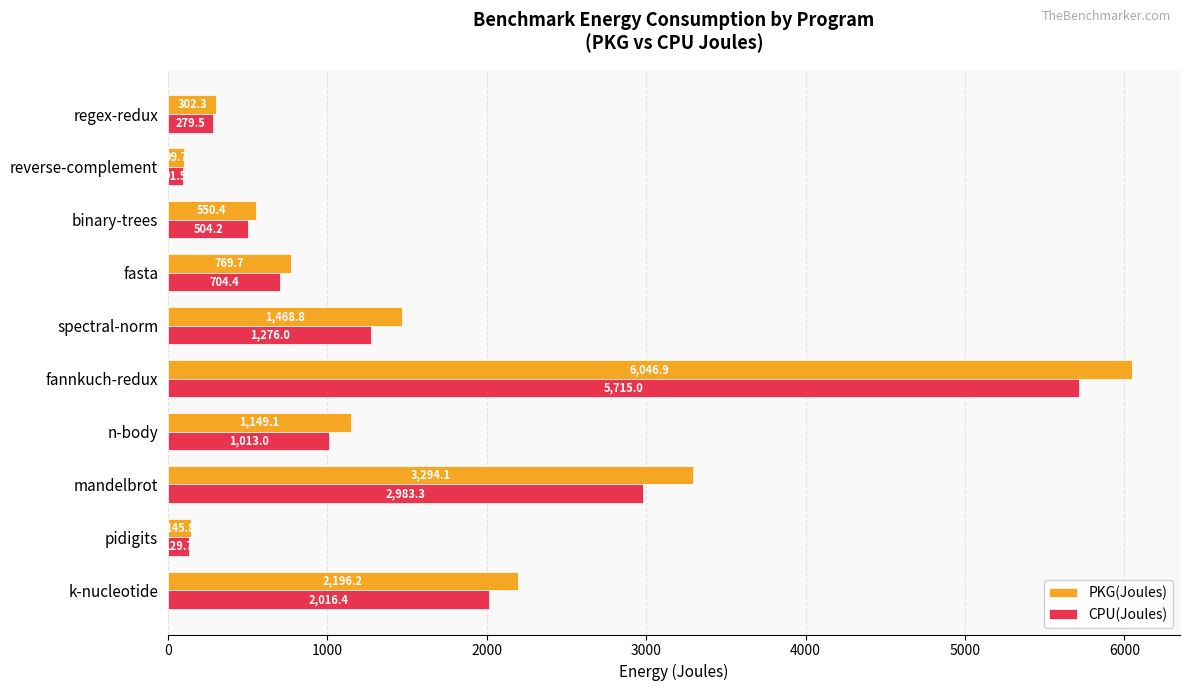

What is the greatest value displayed?

6046.9